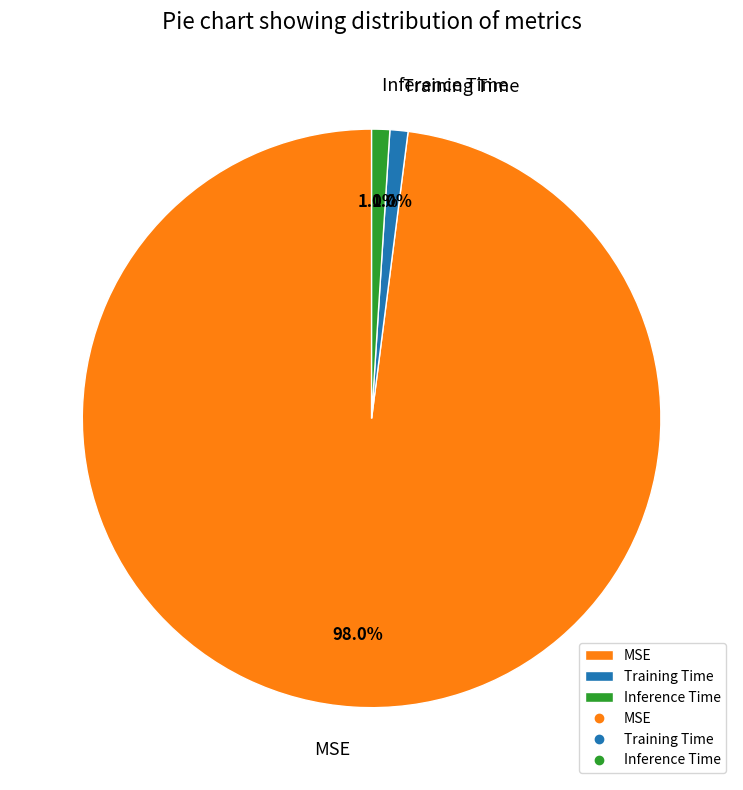

What percentage is the Inference Time slice, to the nearest percent?

1%